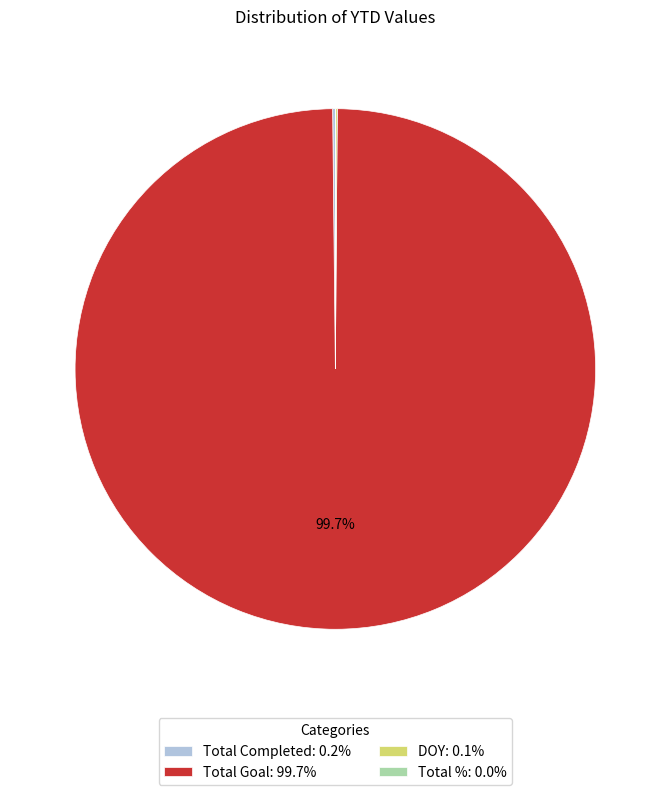

What portion of the pie excludes Total Goal: 99.7%?

0.3%